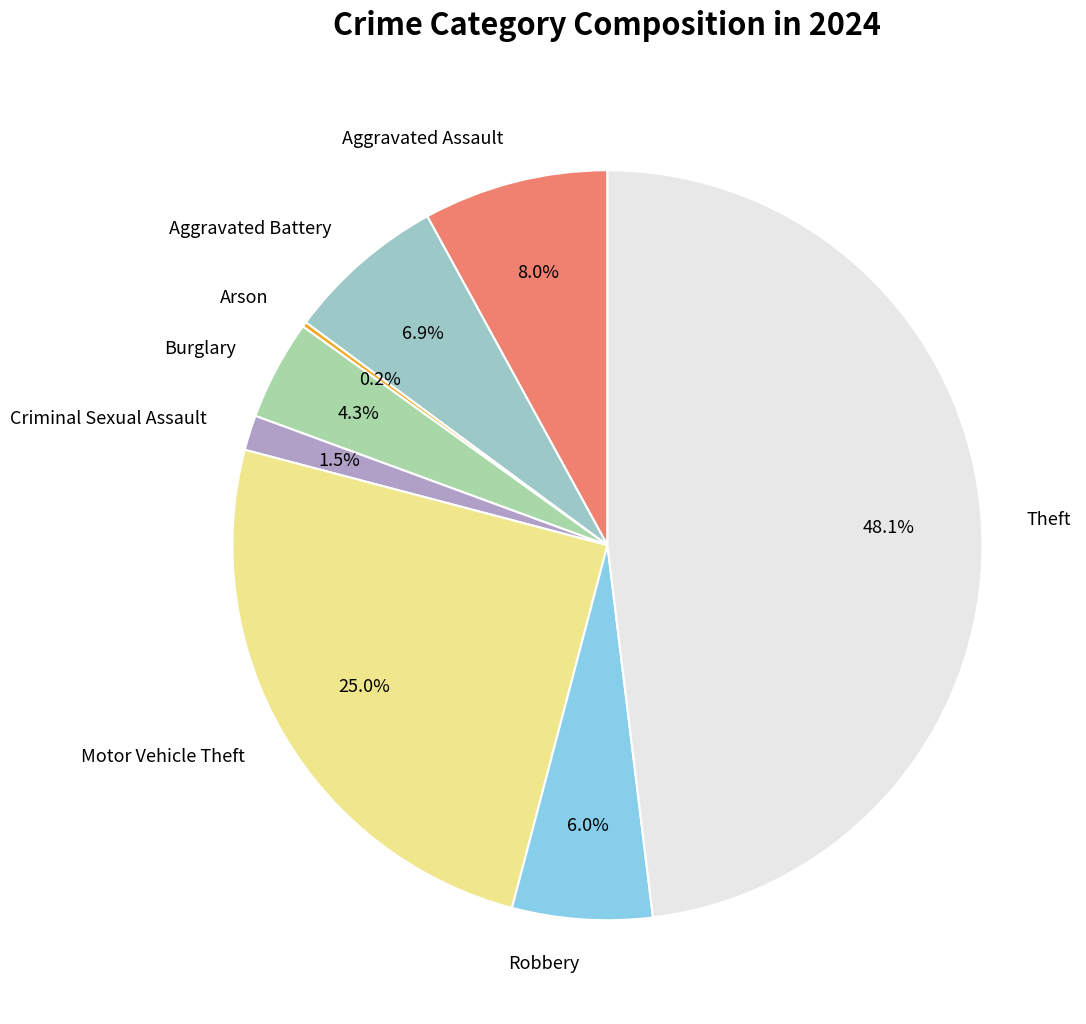

To the nearest percent, what portion does Aggravated Assault represent?

8%